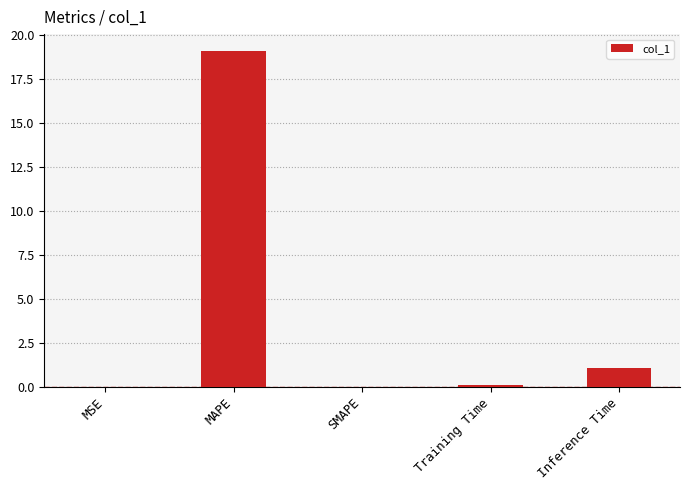

What is the sum of all values?

20.2